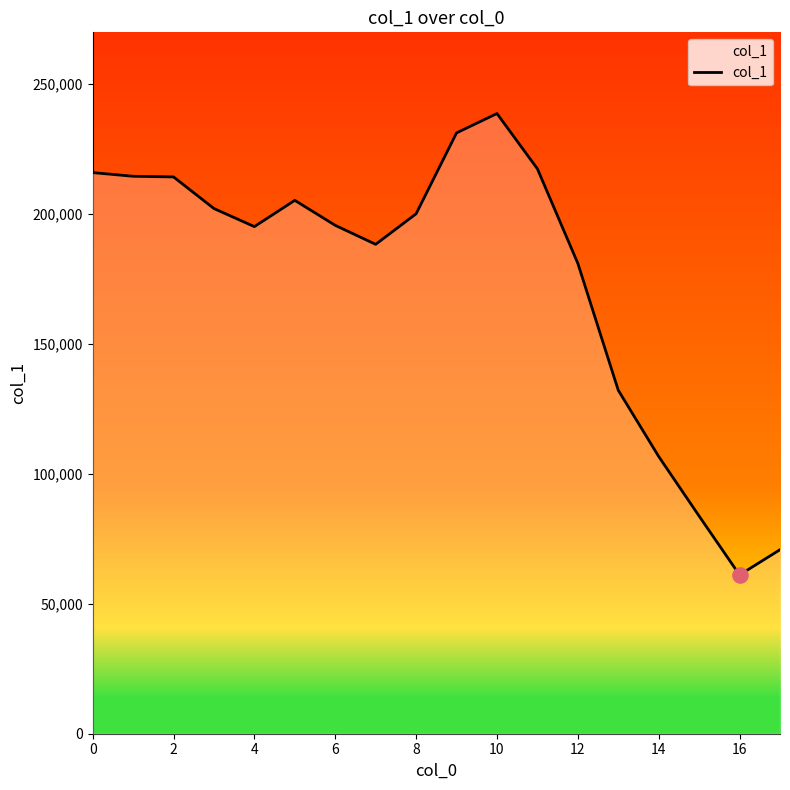

What is the minimum value shown in the chart?

61127